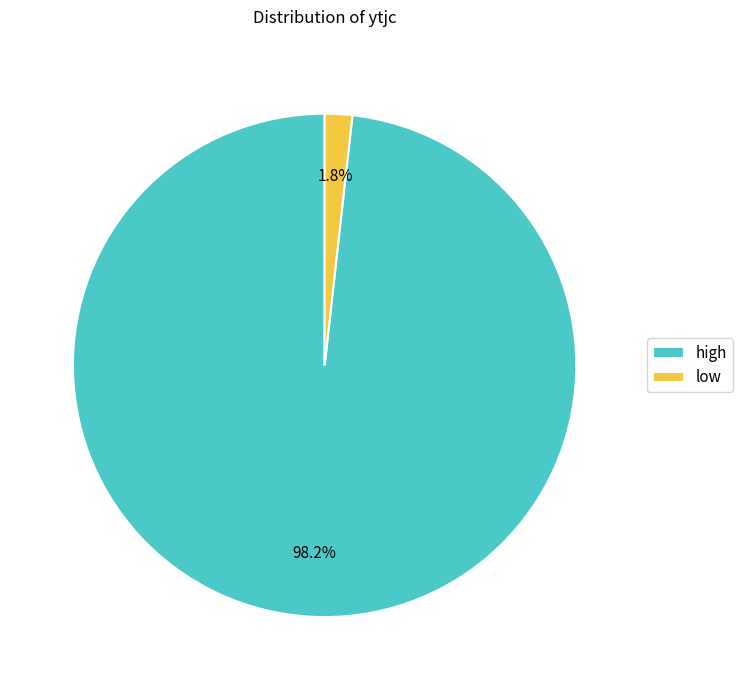

To the nearest percent, what is the difference between the largest and smallest slice percentages?

96%